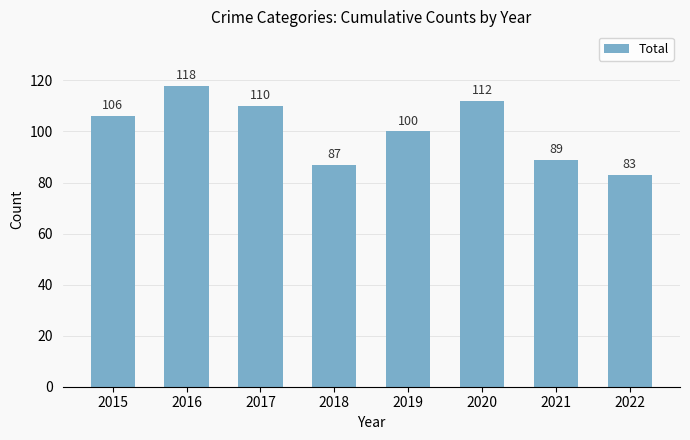

What is the average value?

101